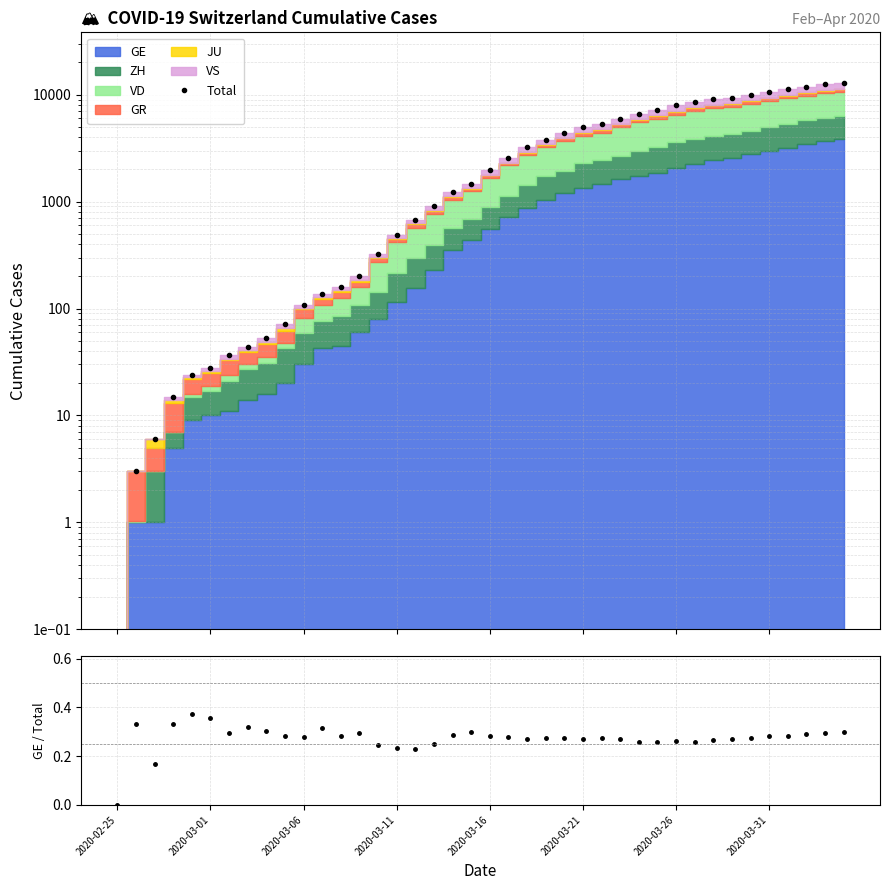

What is the difference between the maximum and minimum values in the GE/Total series?

0.4